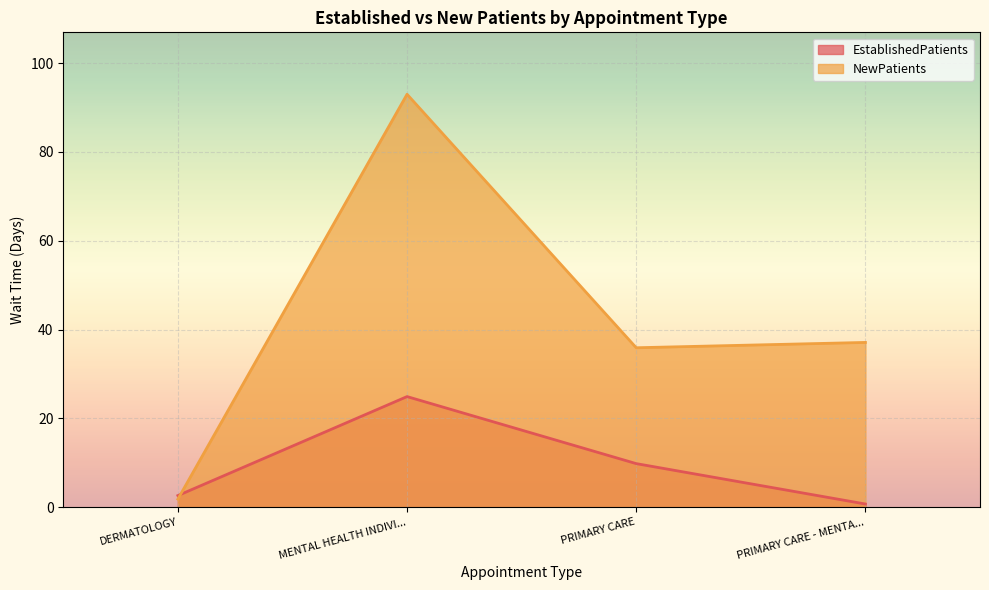

What is the sum of the EstablishedPatients values at PRIMARY CARE and PRIMARY CARE - MENTA...?

10.5